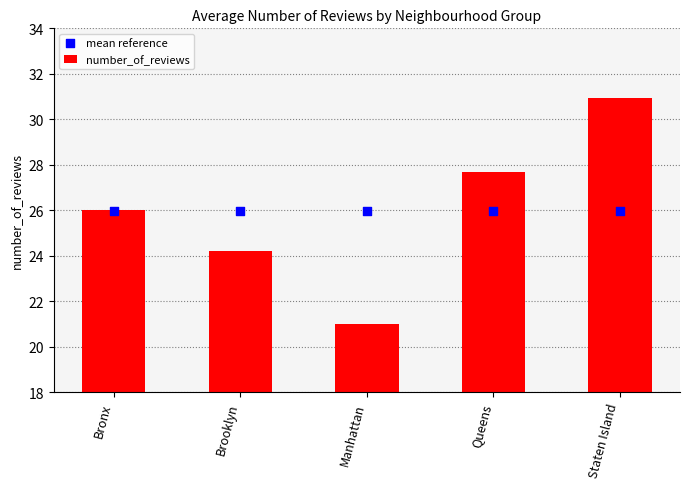

At which category is the sum across all series the highest?

Staten Island